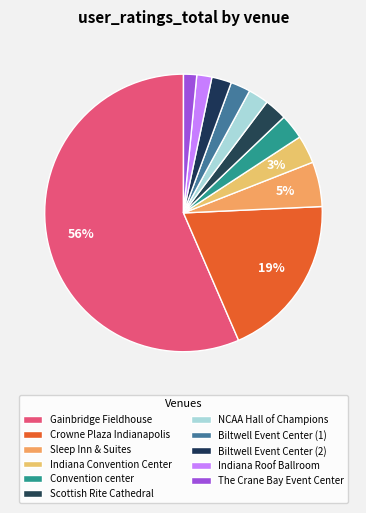

What percentage do The Crane Bay Event Center and Convention center together represent?

4.4%